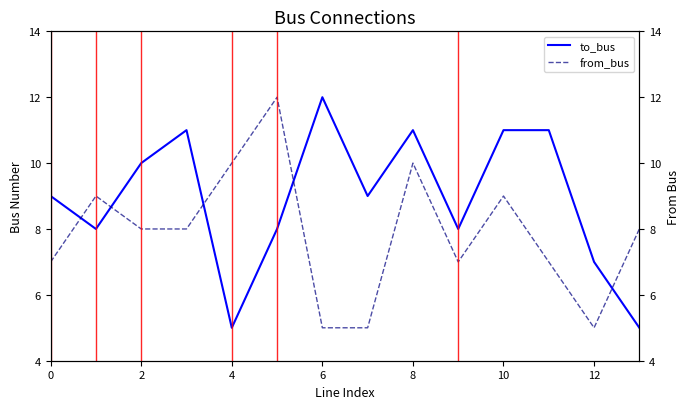

Which series has the largest total across all categories?

to_bus